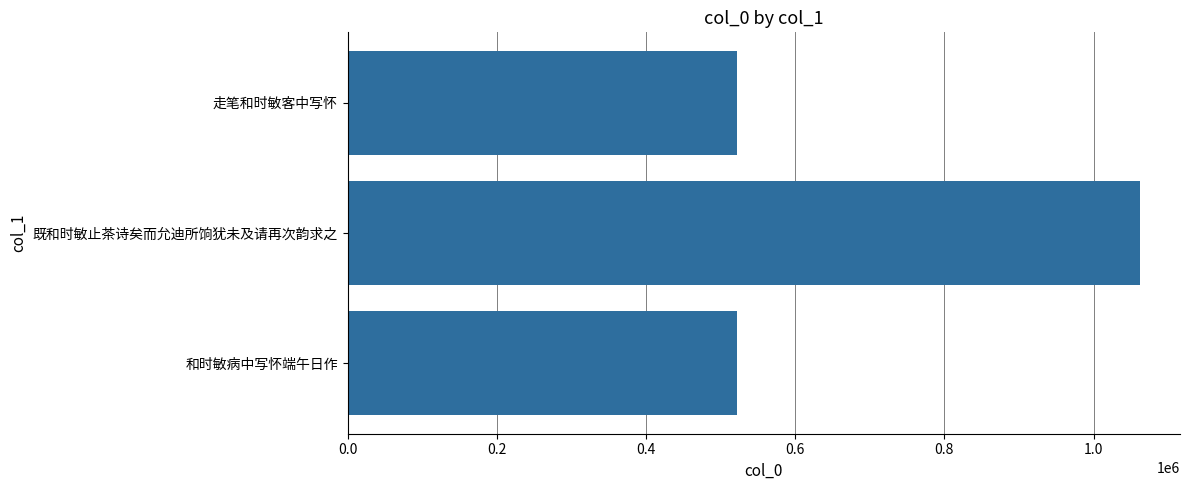

What is the change in value from 既和时敏止茶诗矣而允迪所饷犹未及请再次韵求之 to 和时敏病中写怀端午日作?

-540598